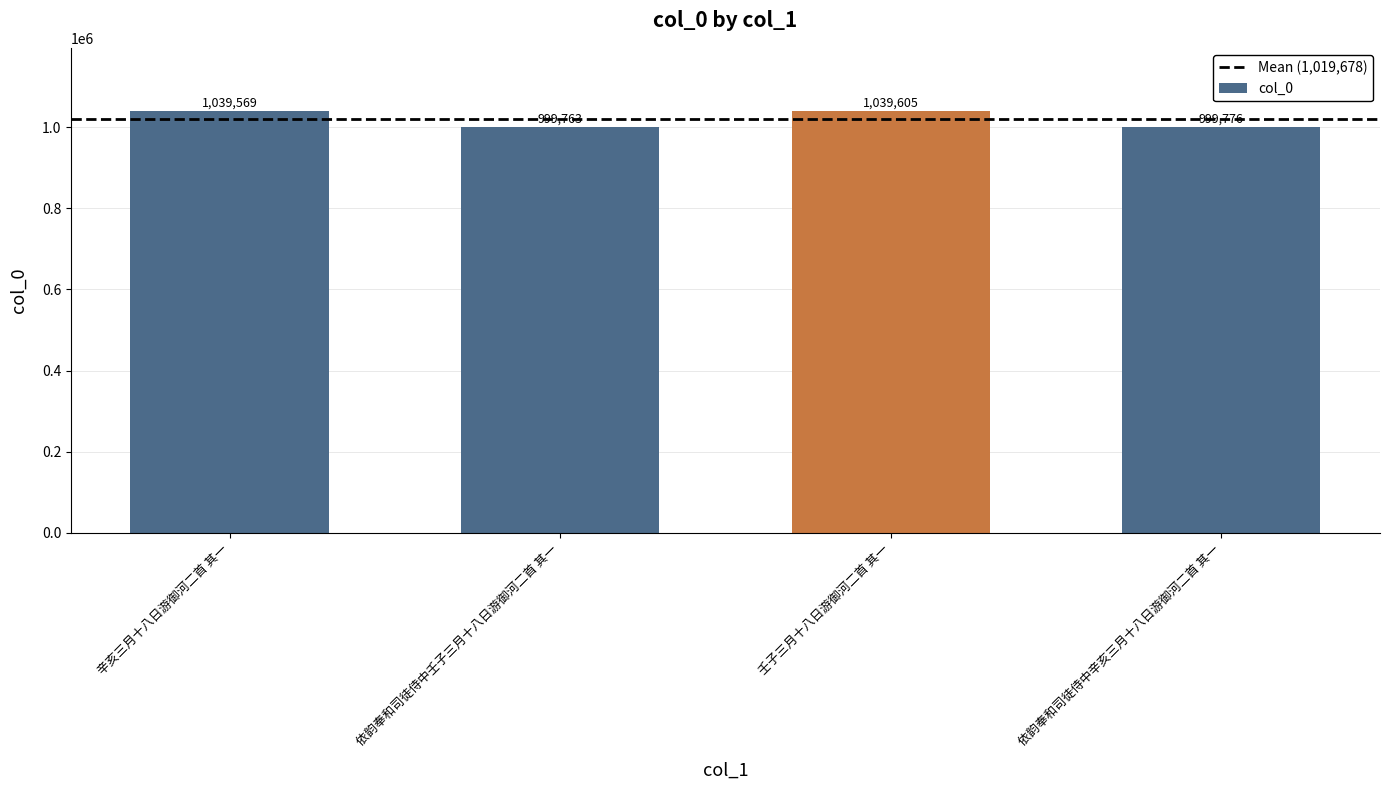

True or false: the data shows 999763 at 依韵奉和司徒侍中壬子三月十八日游御河二首 其一.

True